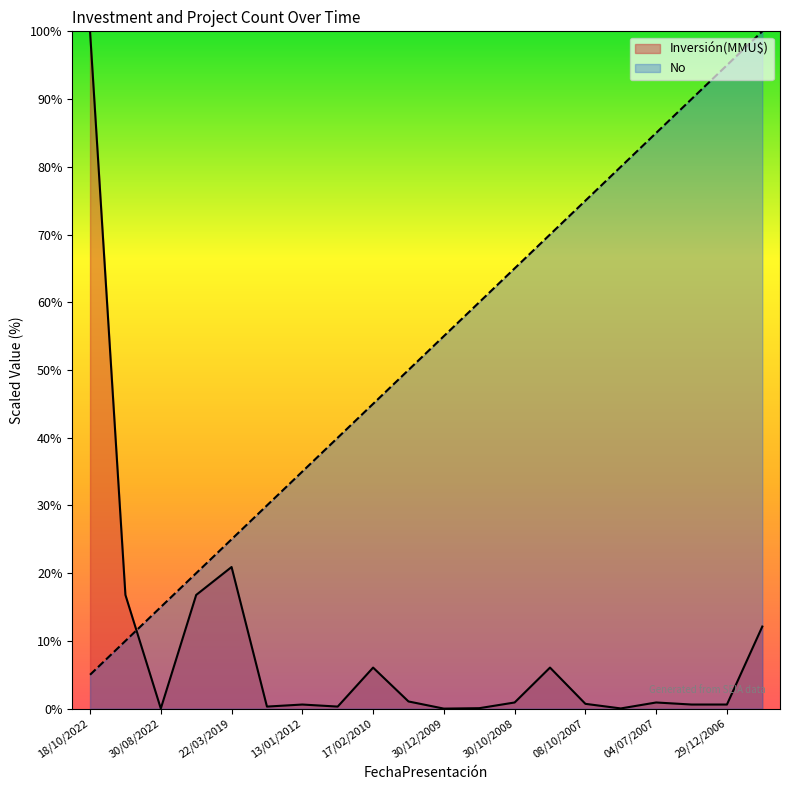

Where is the first local minimum for Inversión(MMU$)?

30/08/2022